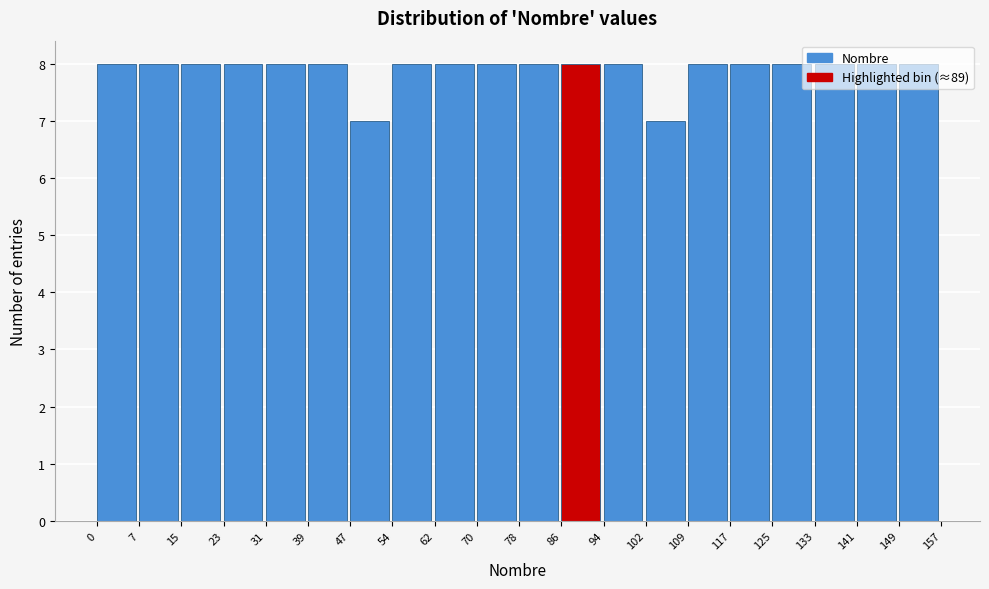

Reading left to right, list every bar in this chart as the range it spans on the x-axis followed by its height. The values are not printed on the chart, so give them approximately, as read against the axis.

0 to 7: 8
7 to 15: 8
15 to 23: 8
23 to 31: 8
31 to 39: 8
39 to 47: 8
47 to 54: 7
54 to 62: 8
62 to 70: 8
70 to 78: 8
78 to 86: 8
86 to 94: 8
94 to 102: 8
102 to 109: 7
109 to 117: 8
117 to 125: 8
125 to 133: 8
133 to 141: 8
141 to 149: 8
149 to 157: 8